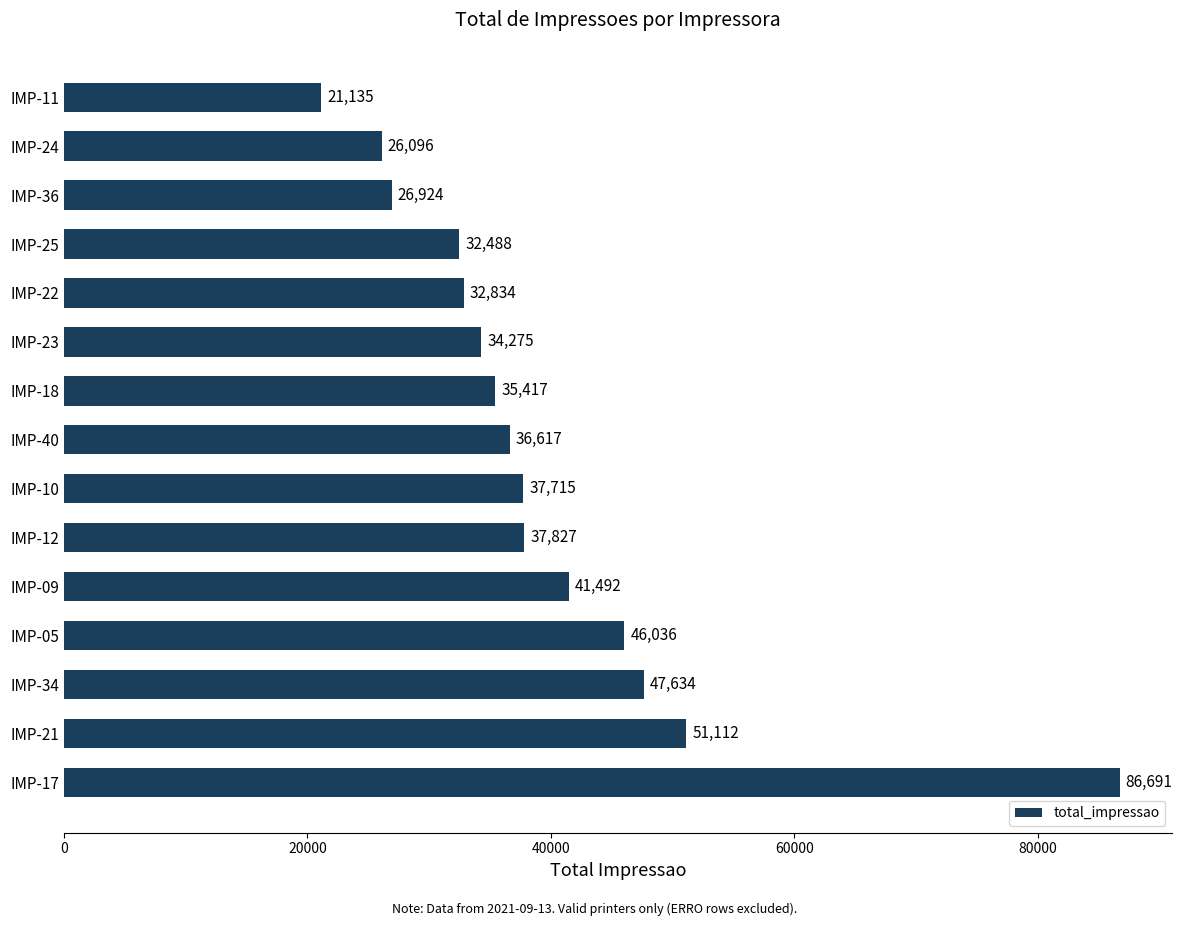

What is the smallest value displayed?

21135